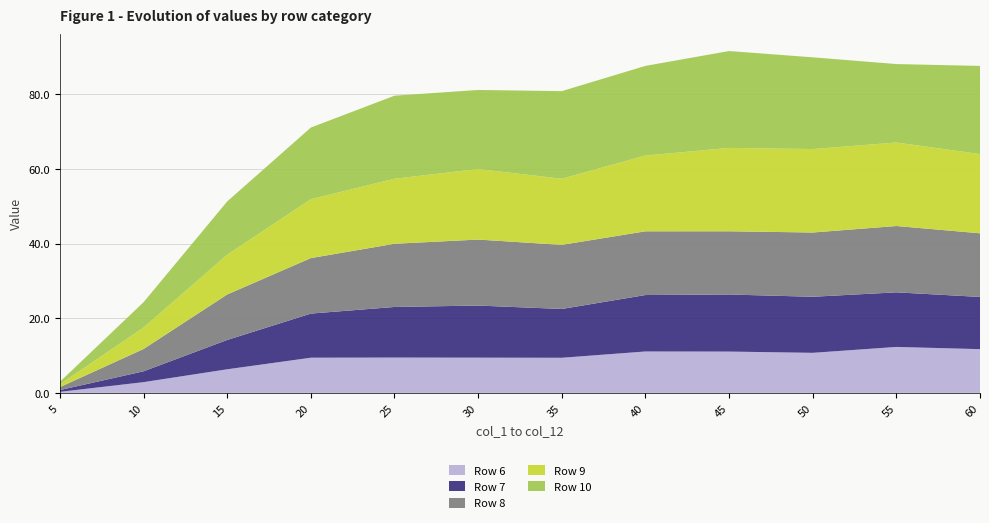

Reading left to right, what are all the values shown in this chart?

Row 6: 5=0.3	10=2.9	15=6.3	20=9.4	25=9.5	30=9.4	35=9.4	40=11.1	45=11.1	50=10.7	55=12.3	60=11.7
Row 7: 5=0.5	10=2.9	15=7.9	20=11.8	25=13.5	30=13.9	35=13.1	40=15.1	45=15.3	50=15.0	55=14.6	60=14.0
Row 8: 5=0.8	10=6.0	15=12.2	20=14.9	25=16.9	30=17.7	35=17.2	40=17.1	45=16.9	50=17.2	55=17.8	60=17.0
Row 9: 5=0.8	10=5.7	15=10.7	20=15.8	25=17.4	30=18.9	35=17.7	40=20.3	45=22.3	50=22.3	55=22.4	60=21.2
Row 10: 5=0.7	10=6.8	15=14.3	20=19.2	25=22.2	30=21.2	35=23.5	40=24.0	45=25.9	50=24.6	55=21.0	60=23.6